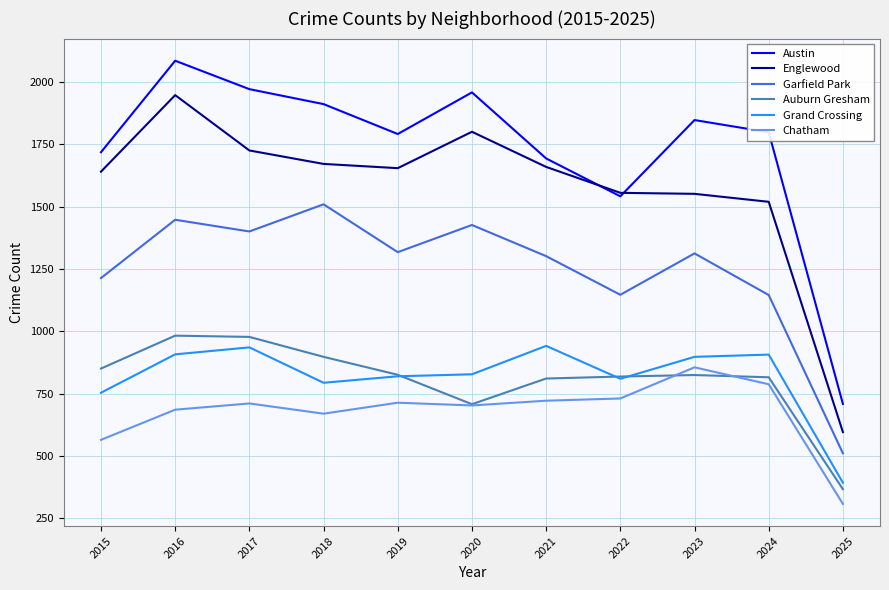

True or false: Englewood and Garfield Park intersect in this chart.

False